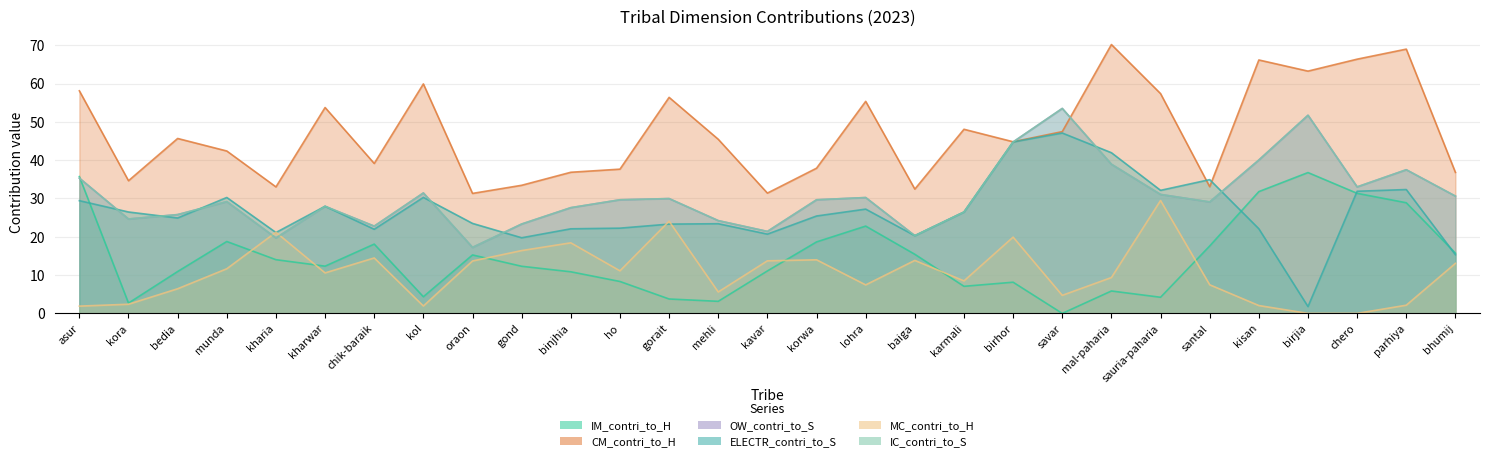

True or false: CM_contri_to_H has a value of 74.2 at karmali.

False